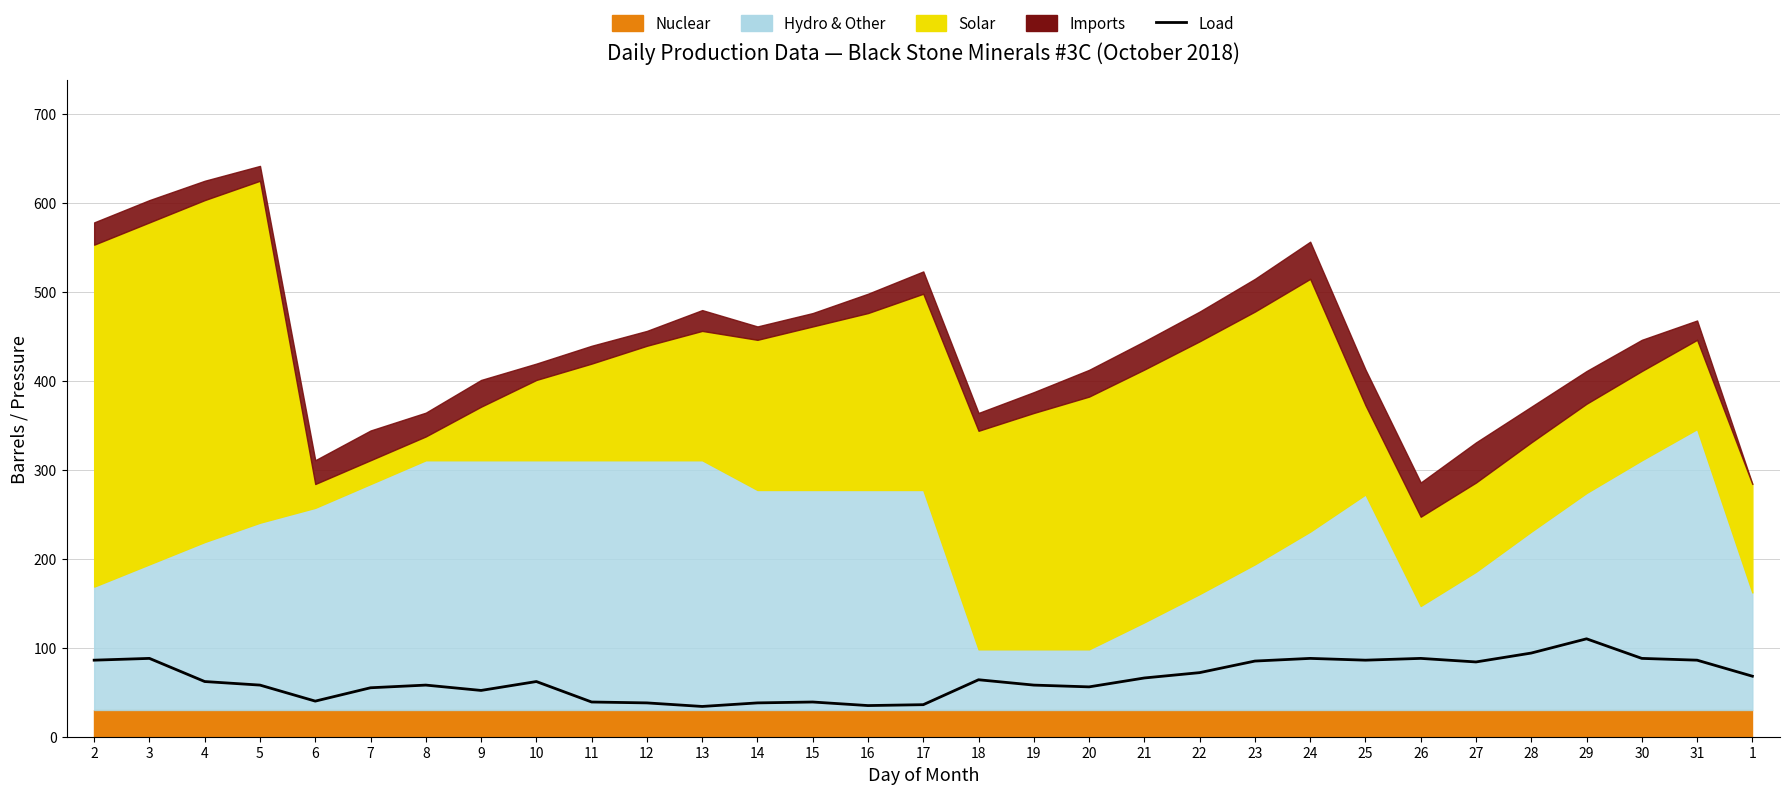

Which category has the lowest value across all series?

13